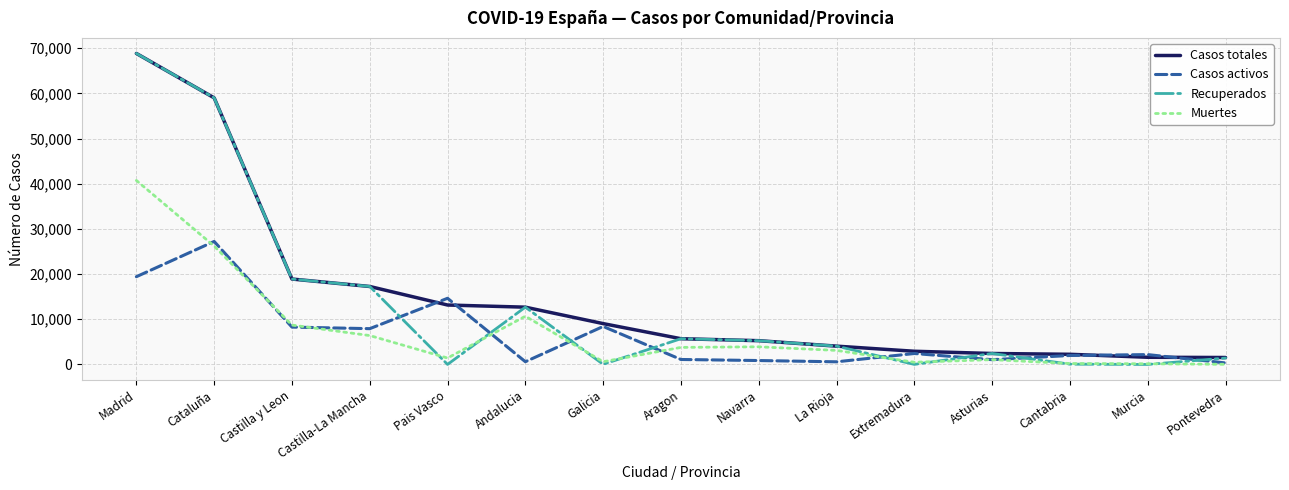

In Muertes, how many points are higher than both neighbors (excluding endpoints)?

3